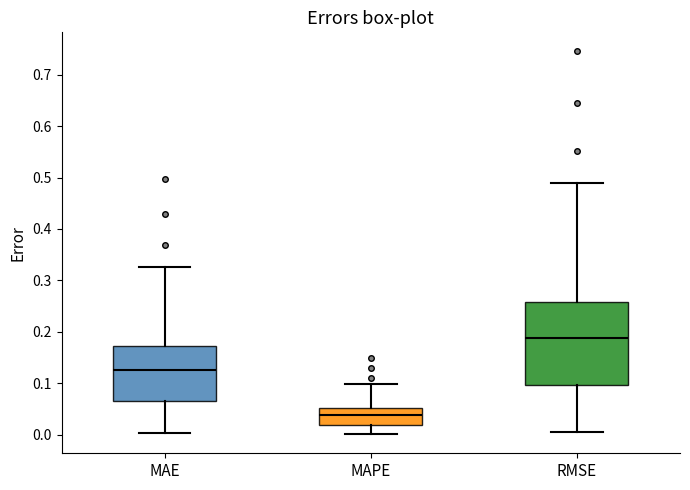

Which box has the highest median line?

RMSE